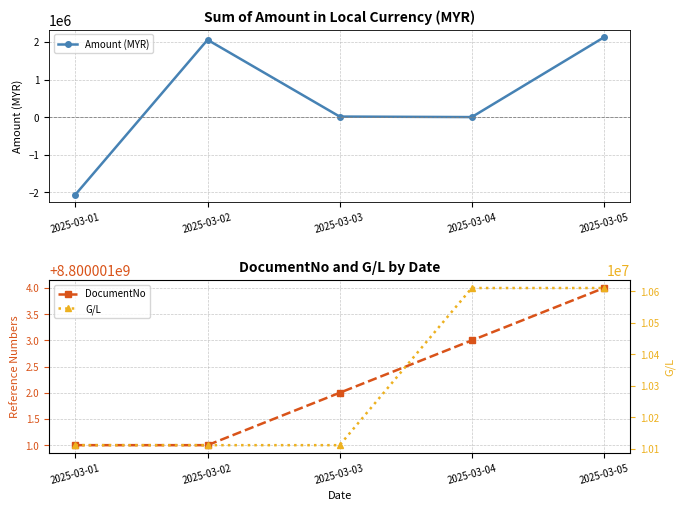

Where is Amount (MYR) nearest to the value 32342?

2025-03-03